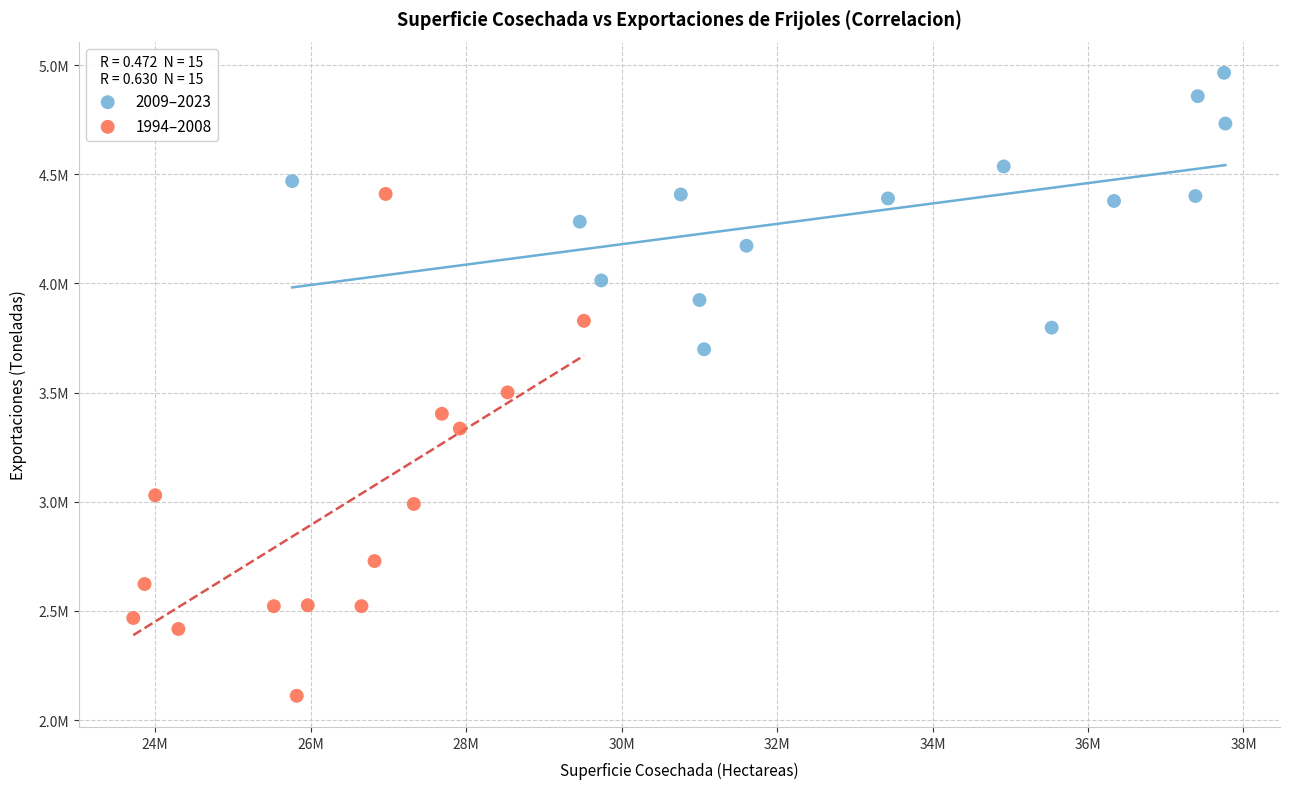

Which series has the widest spread of Y values?

1994–2008